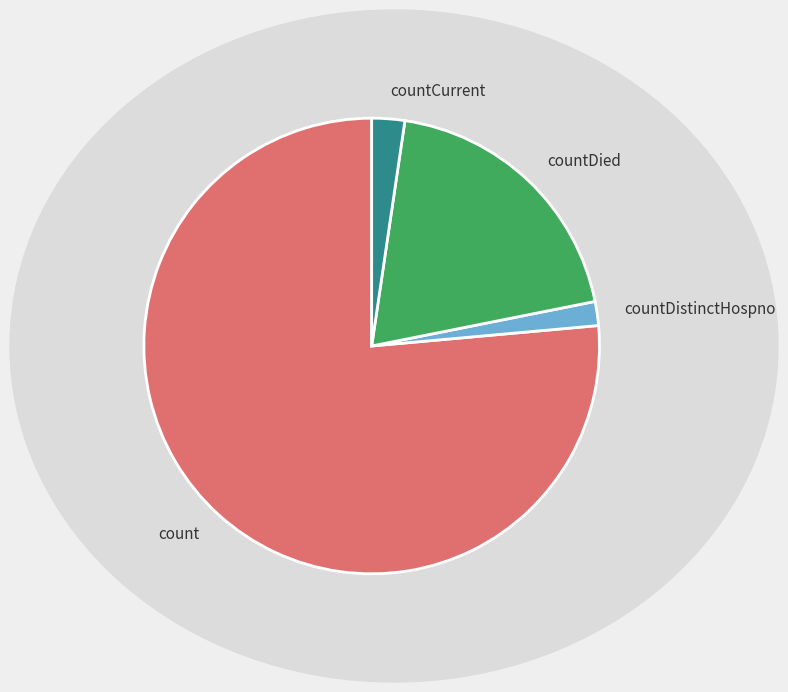

Rank the categories by value from highest to lowest.

count, countDied, countCurrent, countDistinctHospno